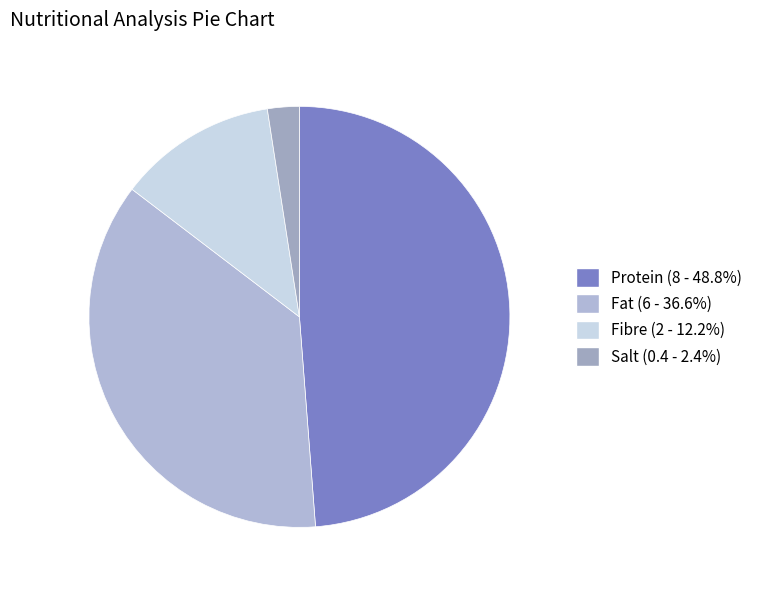

Is there a majority slice in this chart?

No